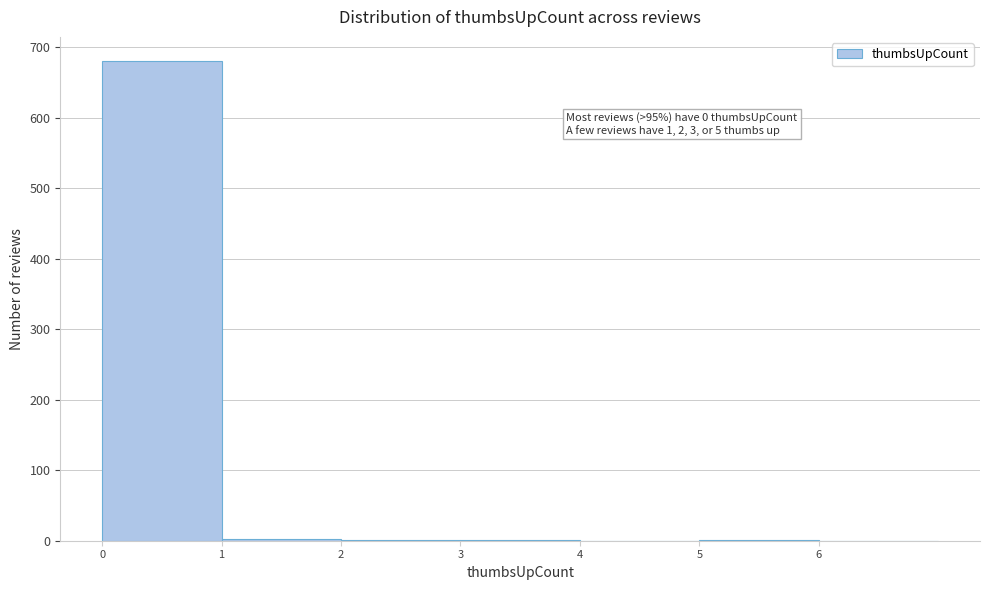

Which range on the x-axis has the tallest bar?

0 to 1